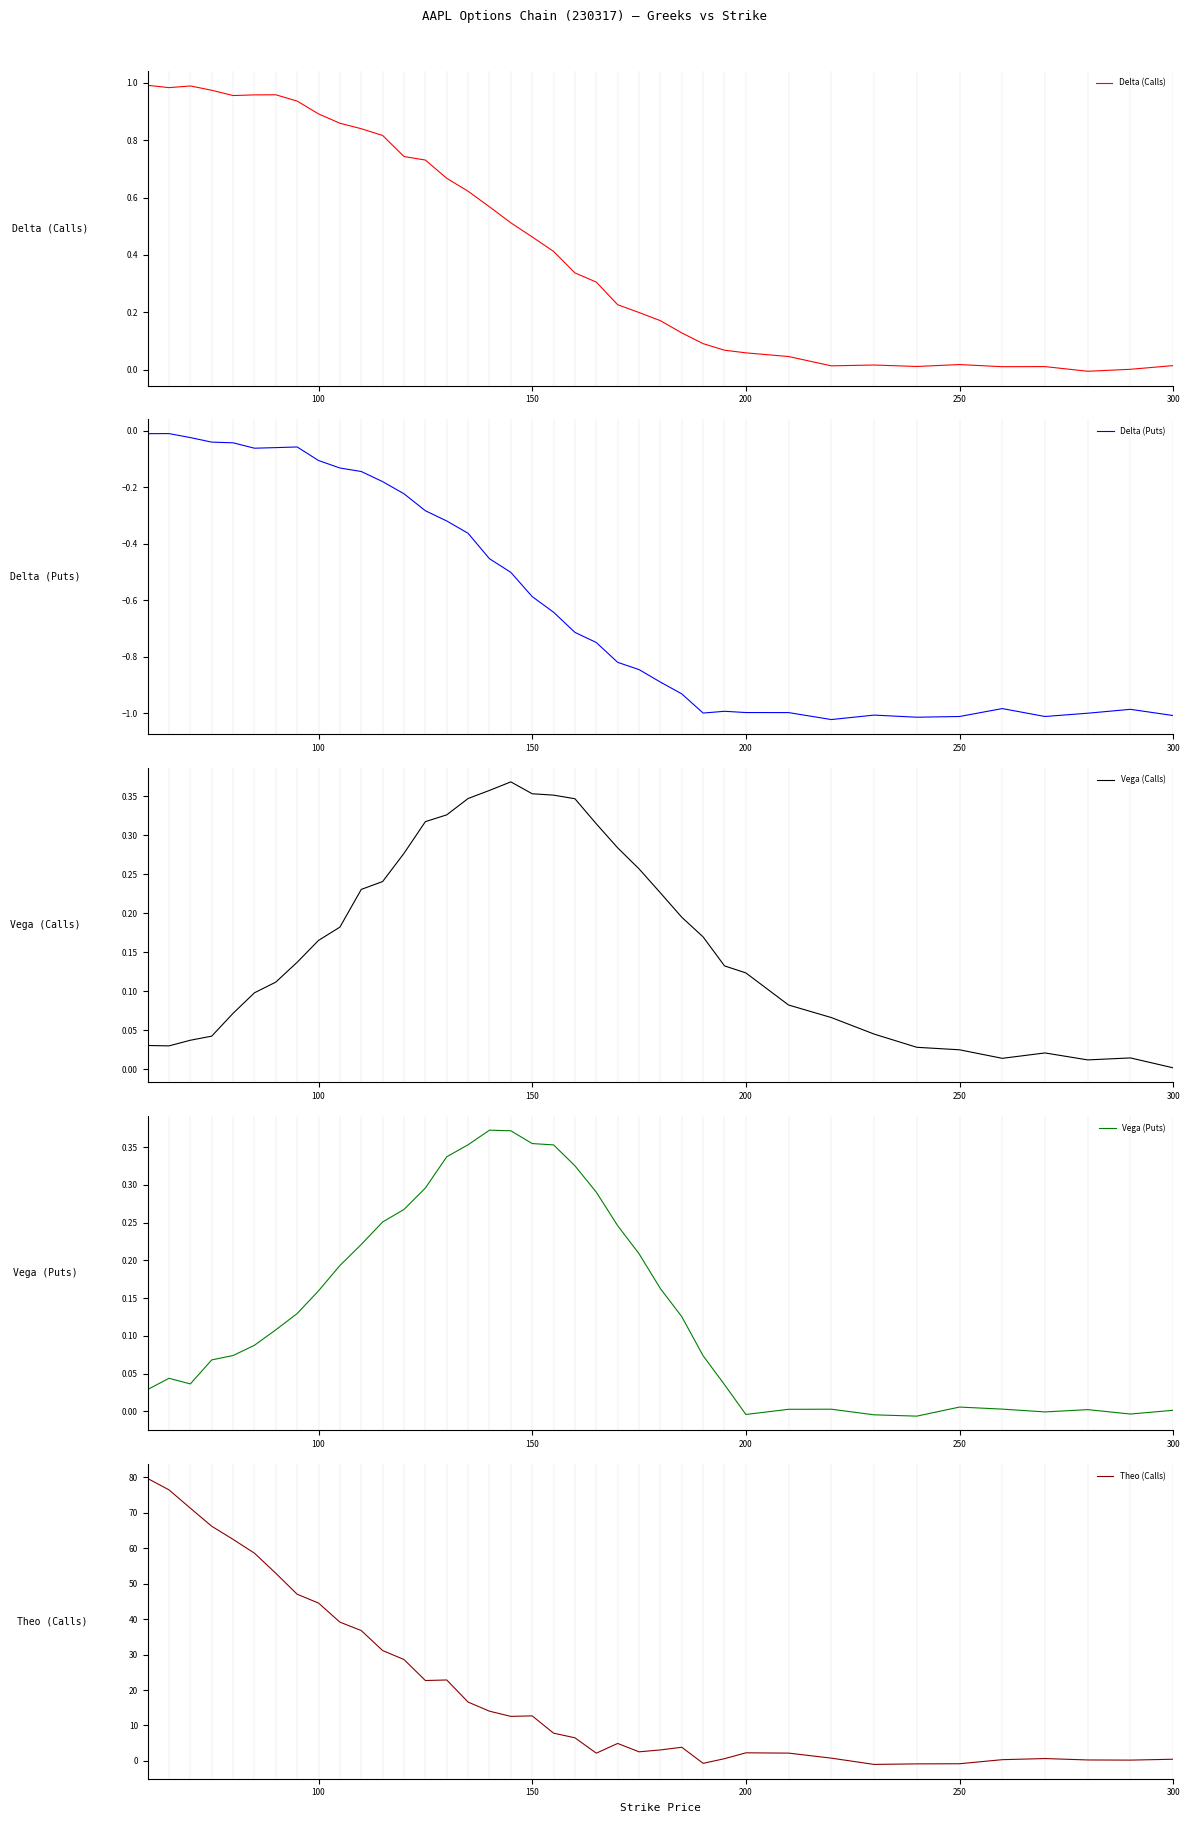

How many values in Theo (Calls) are below zero?

4